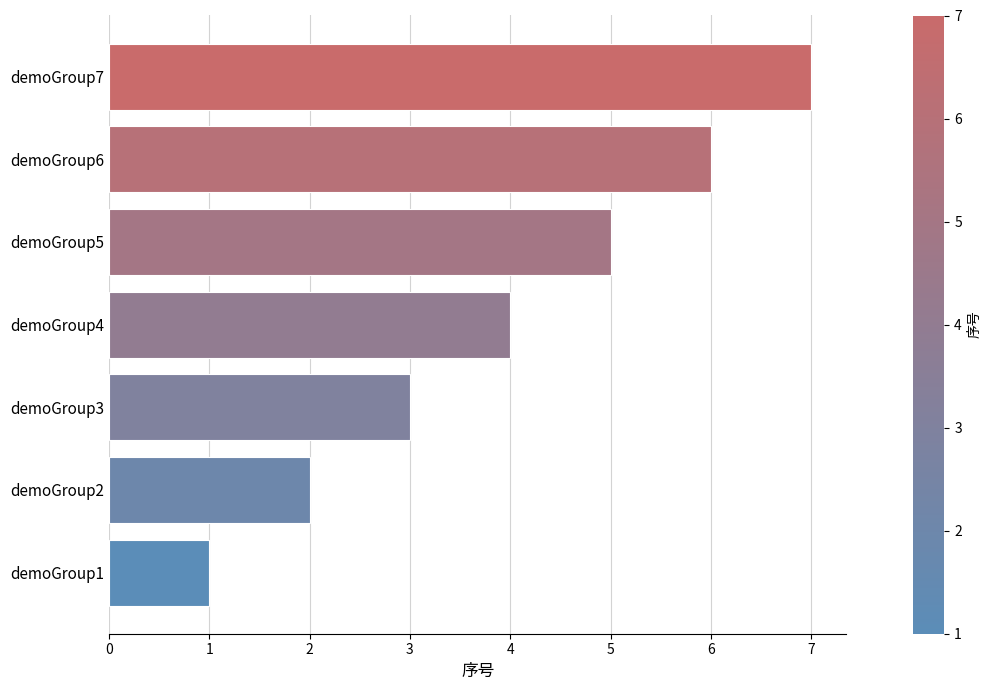

What is the sum of all values?

28